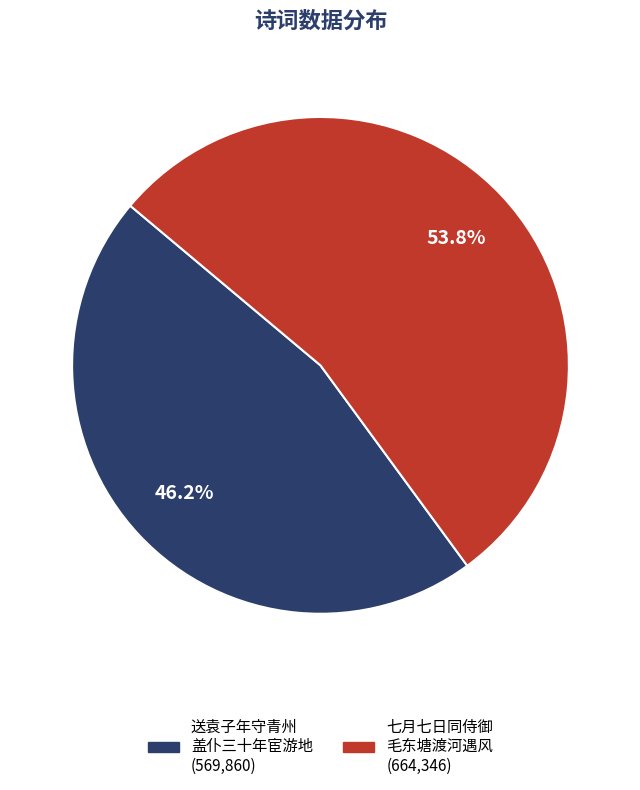

Count the number of slices in the pie.

2